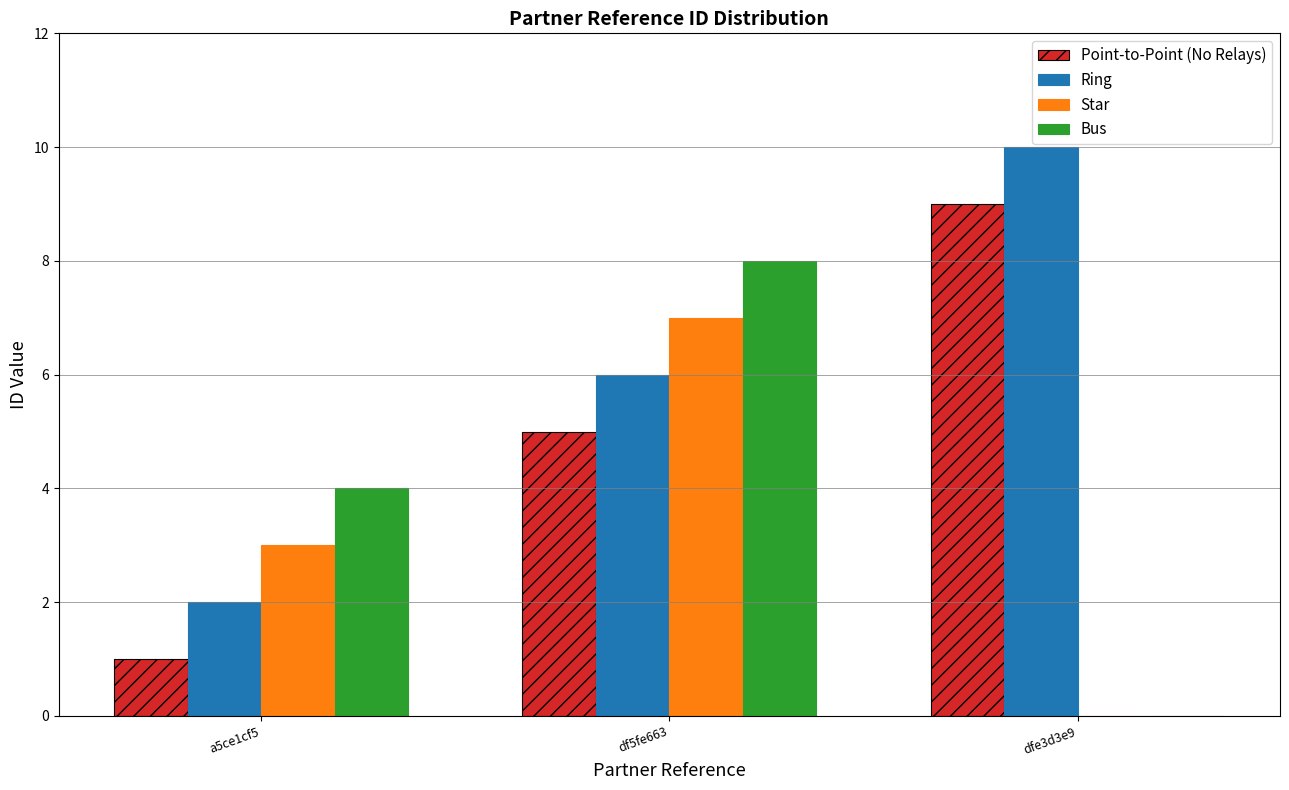

The value of Bus at df5fe663 is 11. True or false?

False